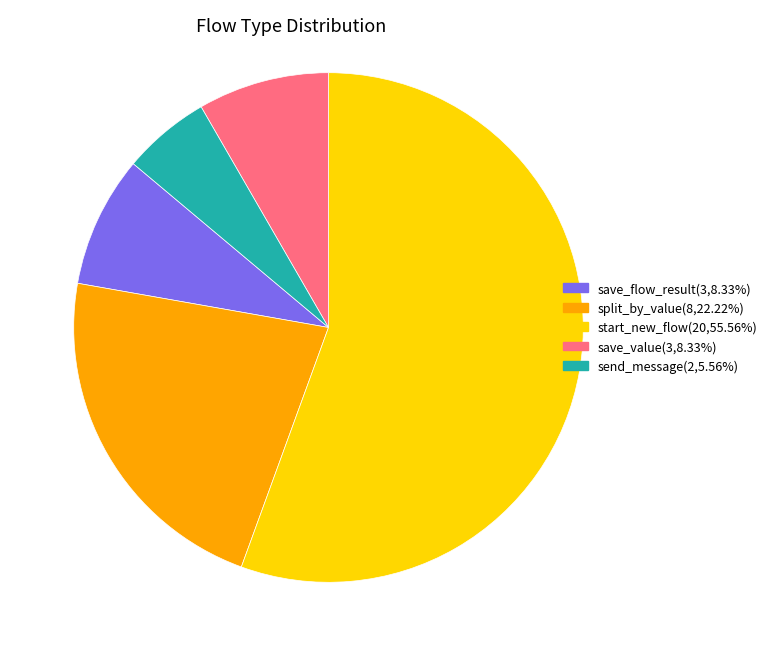

Does start_new_flow represent more than half of the total?

Yes